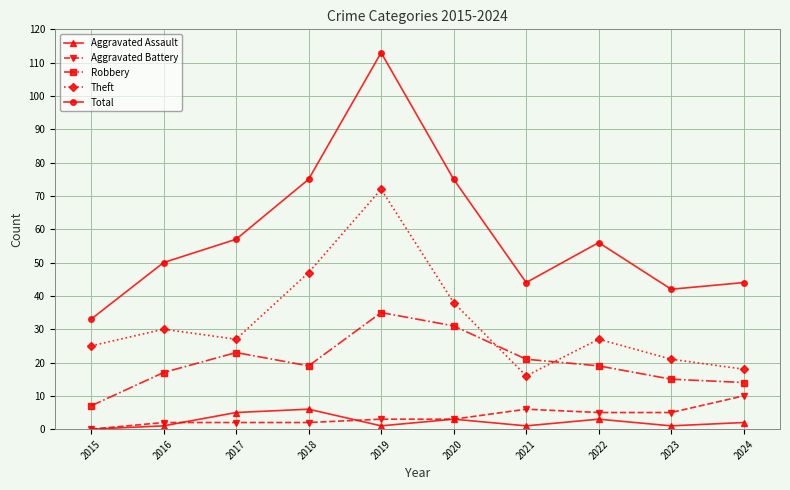

True or false: Aggravated Assault and Total cross at least once.

False